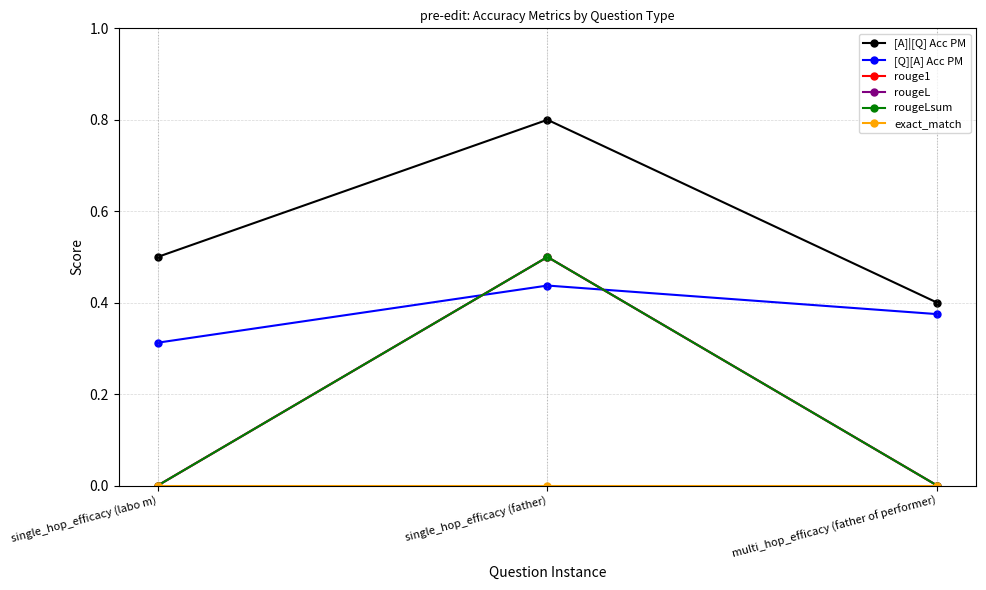

Count the rouge1 values in the range 0 to 1.

3